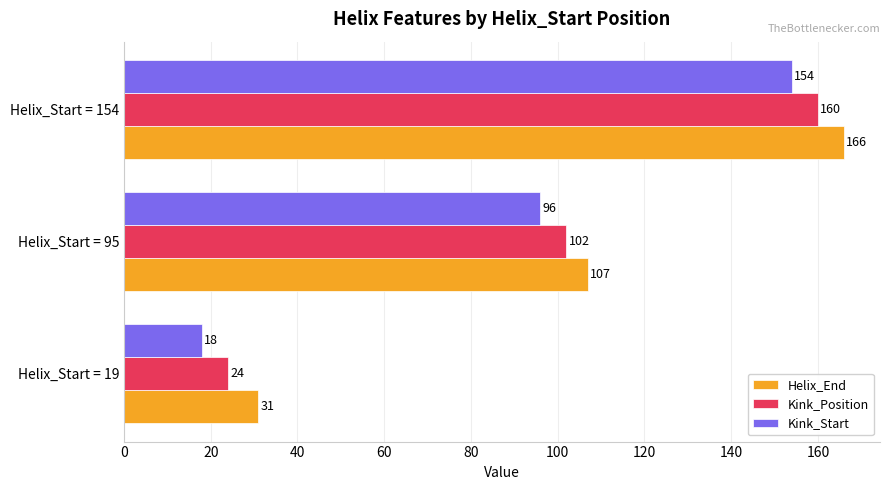

What is the sum of all Kink_Position values?

286